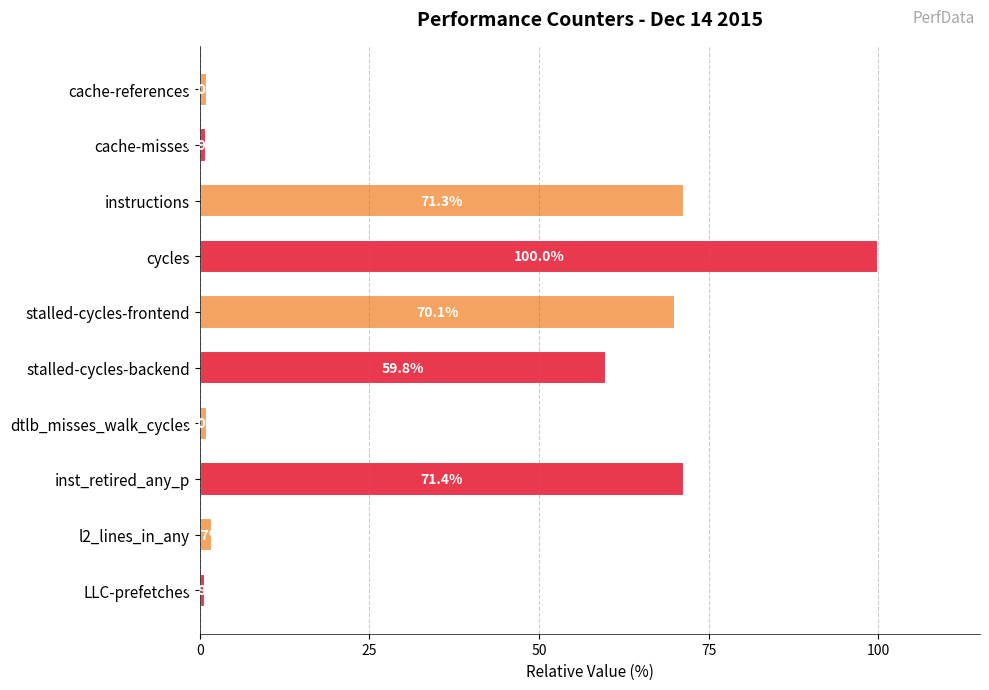

What is the maximum value shown in the chart?

100.0